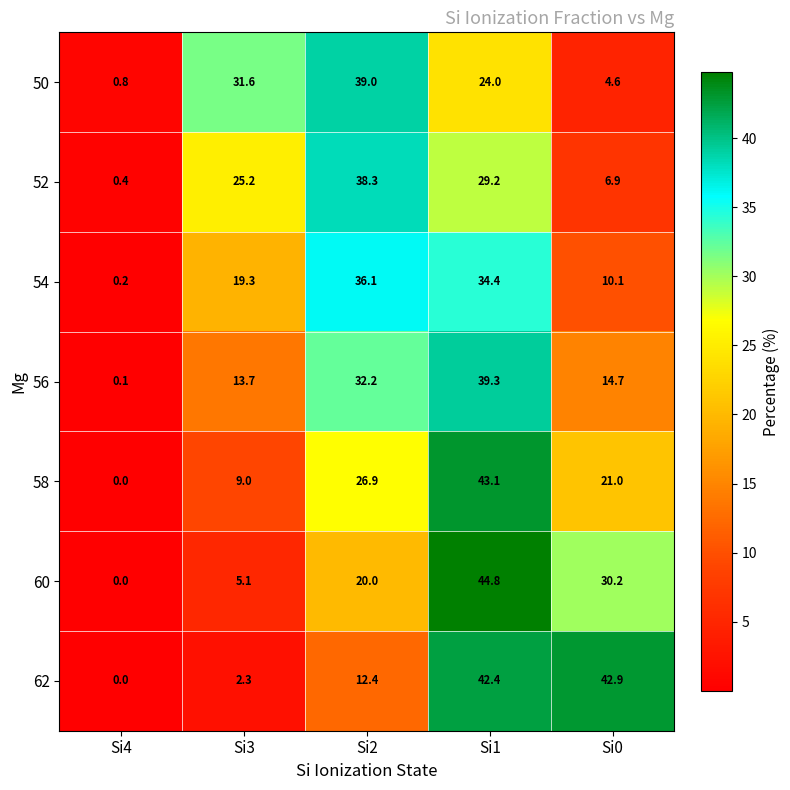

At how many categories does at least one series exceed 4?

4